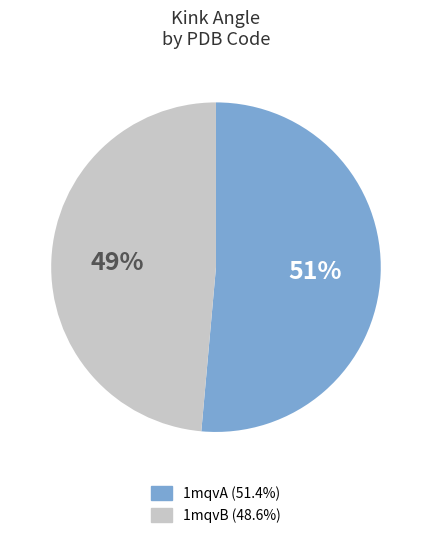

Which has a higher value, 1mqvA or 1mqvB?

1mqvA